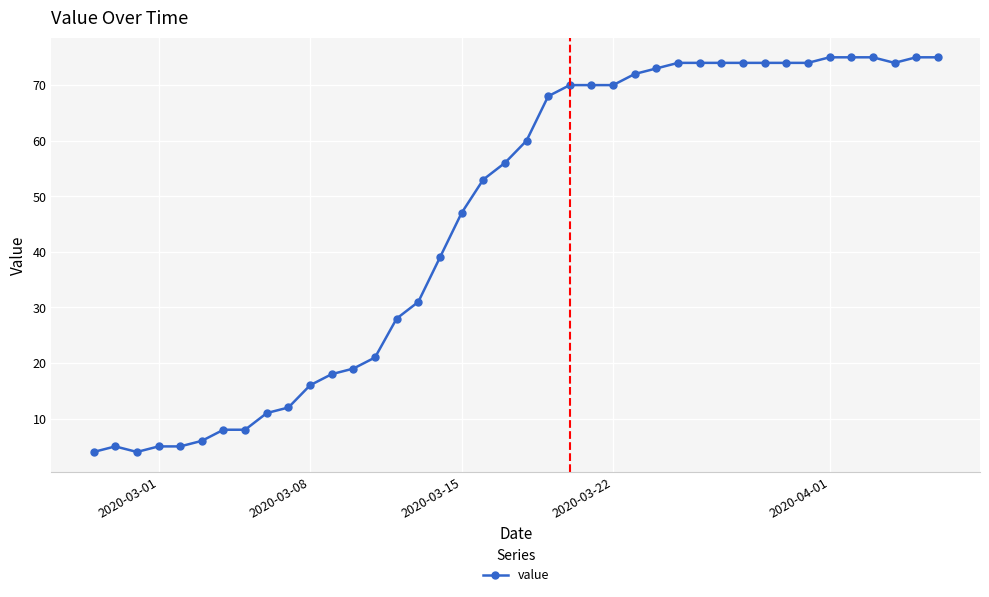

How many data points does each series have?

40